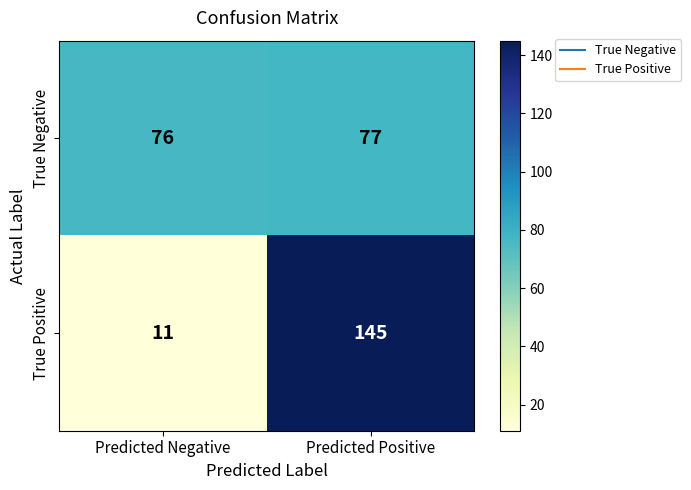

Reading left to right, what are all the values shown in this chart?

True Negative: 76	77
True Positive: 11	145